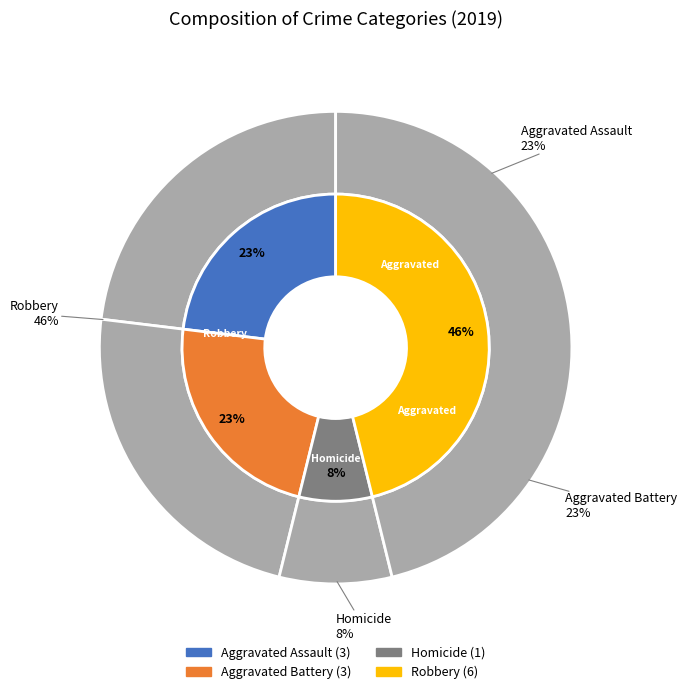

Is it true that values_2019 is 36% of the pie?

False